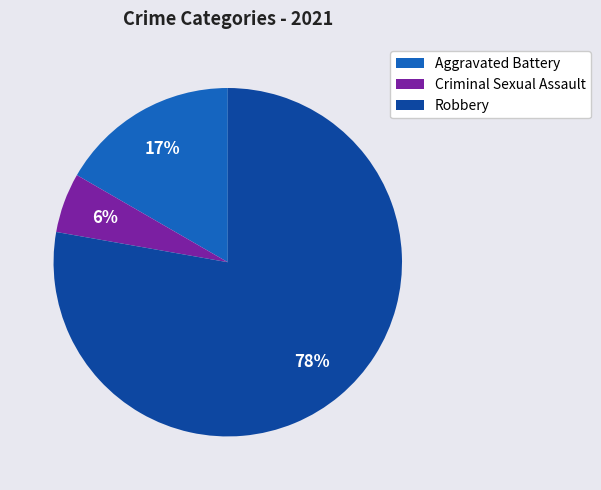

Is there any slice that represents more than half of the pie?

Yes